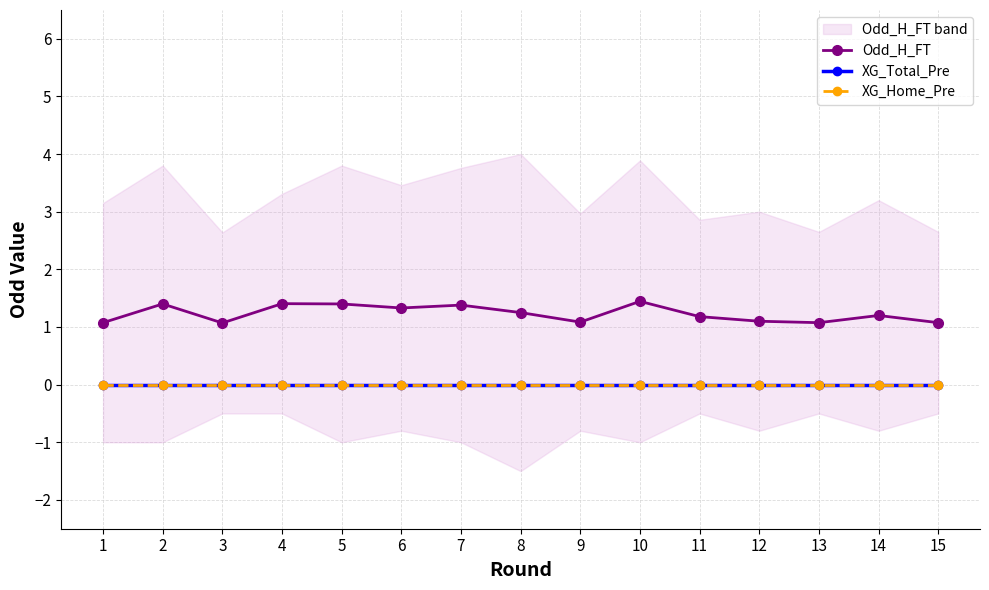

Which series has the widest spread of values?

Odd_H_FT